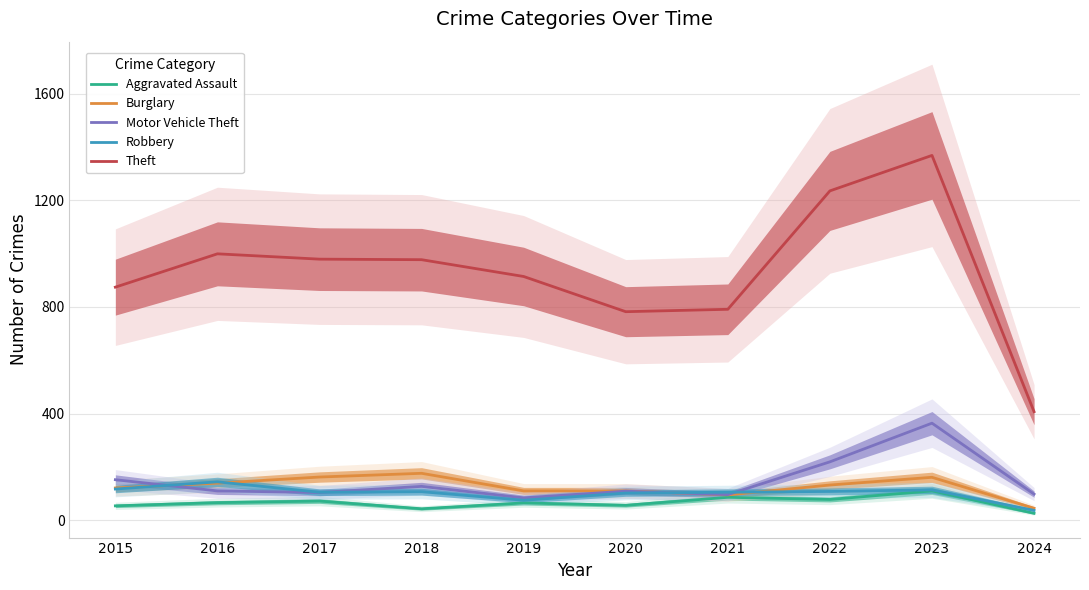

Between 2017 and 2022, which series saw the biggest shift?

Theft